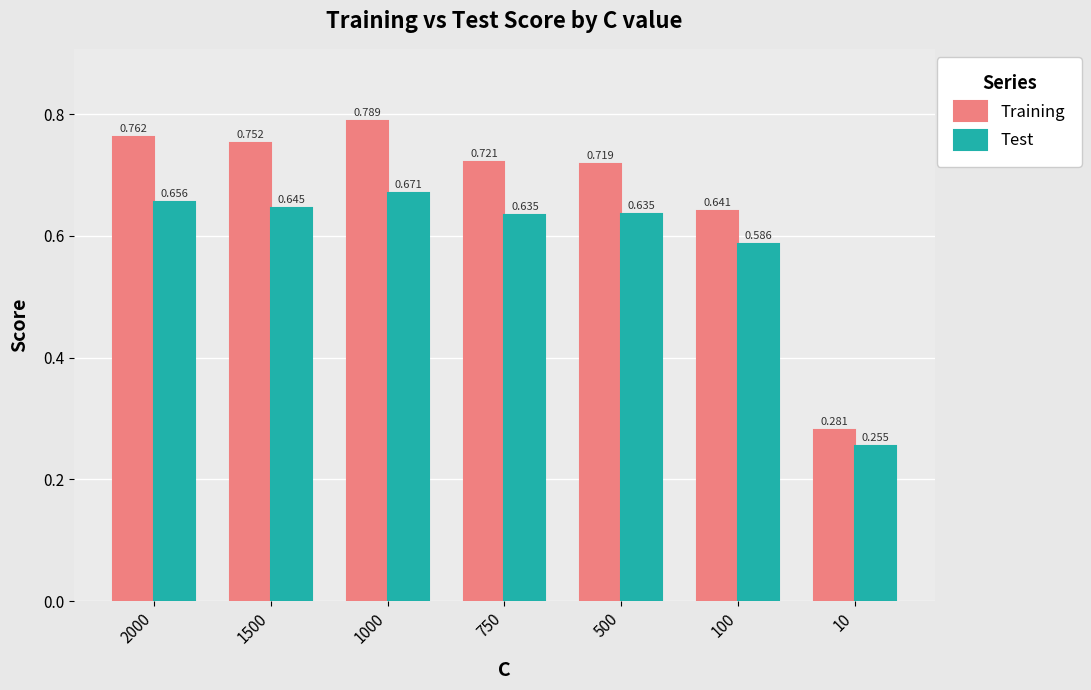

Rank the series by their average value, from highest to lowest.

Training, Test